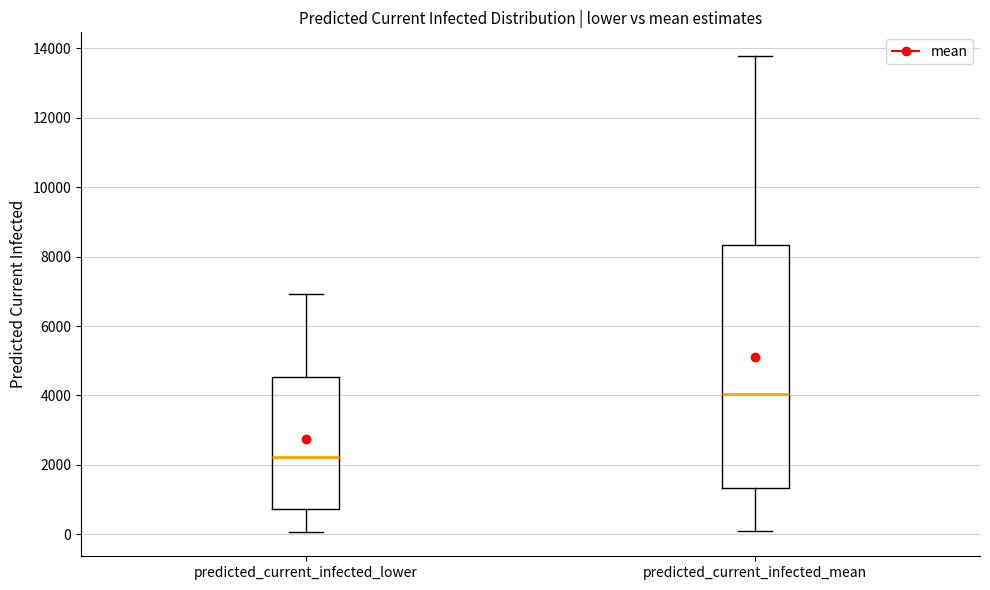

Reading left to right, read every box against the y-axis: the position of its median line, the range the box covers, and the ends of its whiskers. The values are not printed on the chart, so give them approximately, as read against the axis.

predicted_current_infected_lower: median 2200, box 800 to 4600, whiskers 0 to 7000
predicted_current_infected_mean: median 4000, box 1400 to 8400, whiskers 200 to 13800